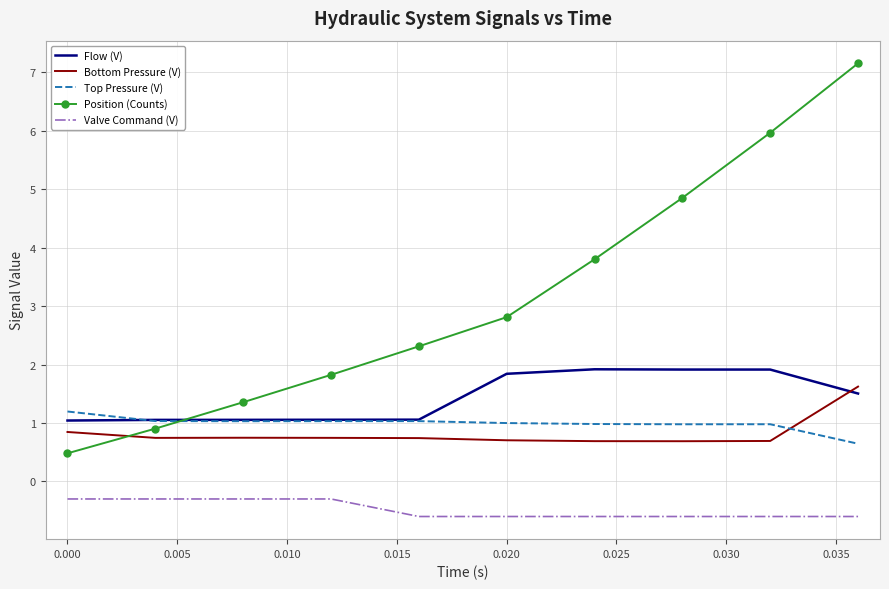

What is the lowest value of the Flow (V) series?

1.0